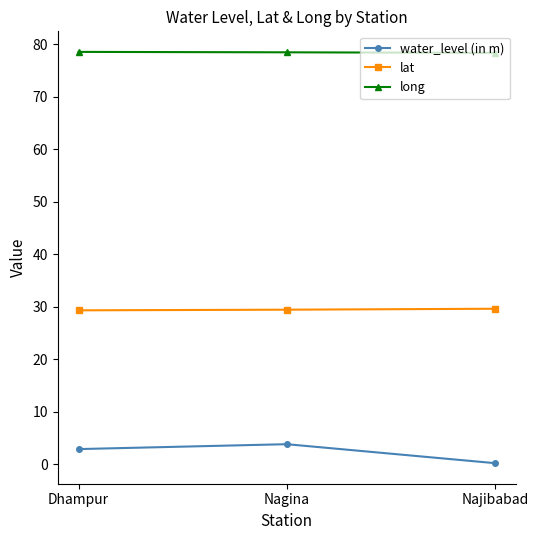

Is it true that water_level (in m) equals 0.2 at Najibabad?

True